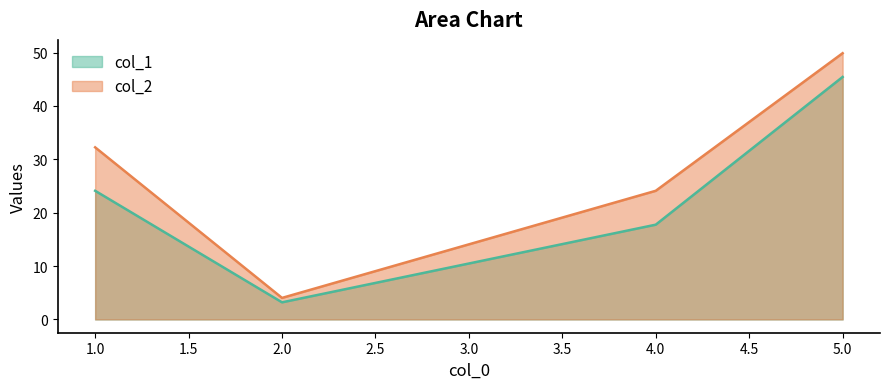

Is it true that col_2 equals 40.4 at 4?

False